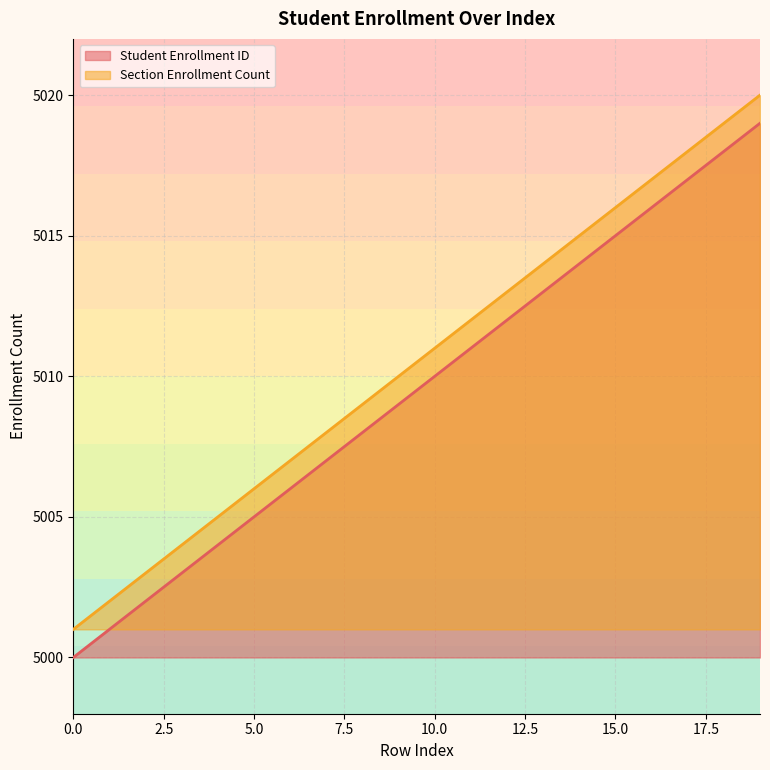

True or false: Section Enrollment Count has more than 1 points higher than both neighbors.

False